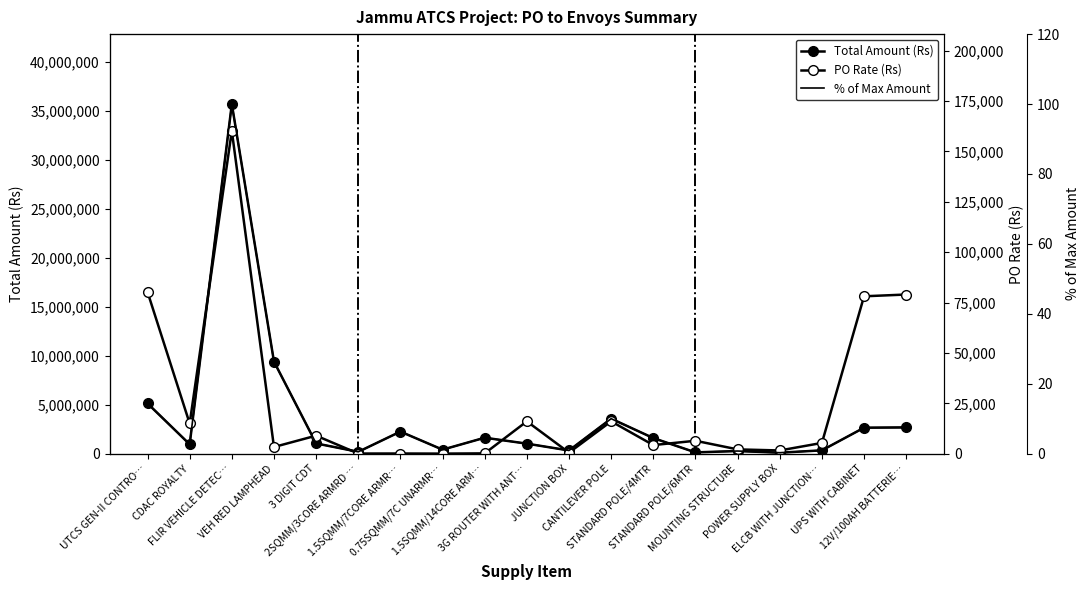

What position from the left is UPS WITH CABINET?

18